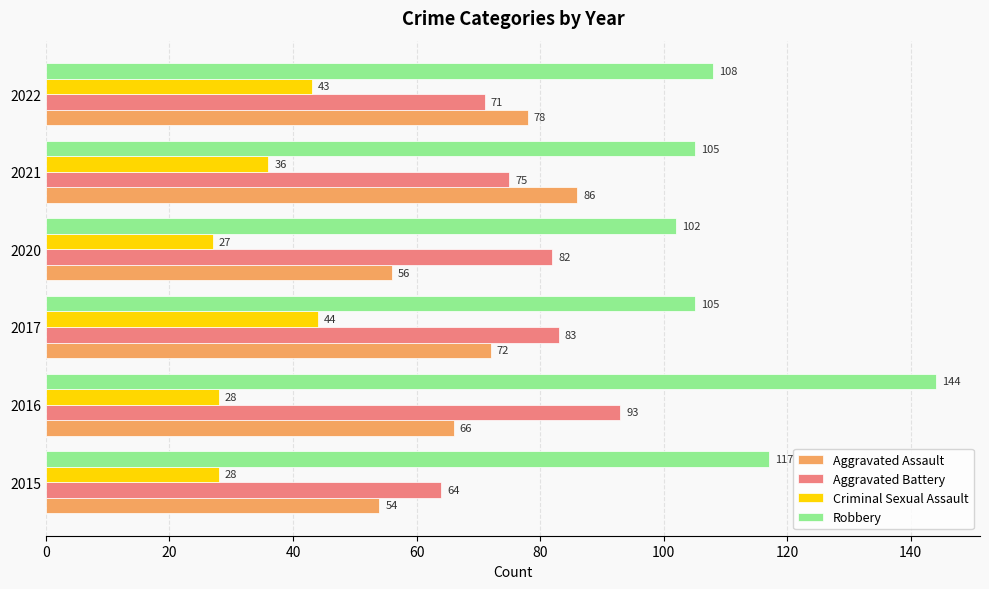

Read the Aggravated Assault value at 2017, to the nearest 5.

70